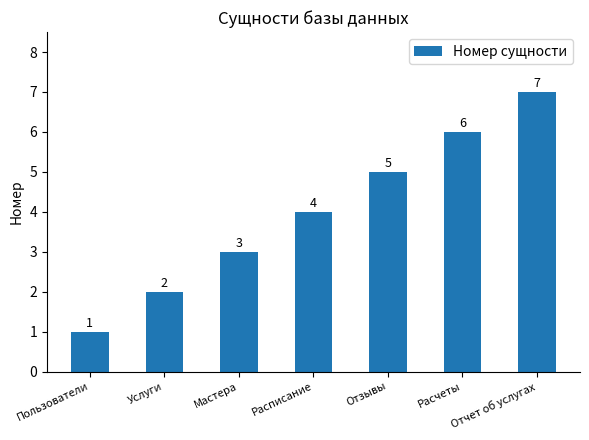

What is the ratio of the value at Отчет об услугах to the value at Мастера?

2.3